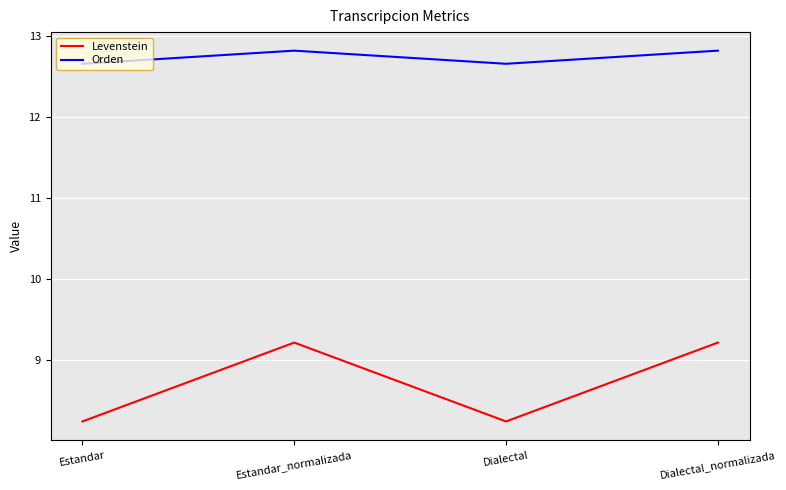

What position from the left is Estandar?

1